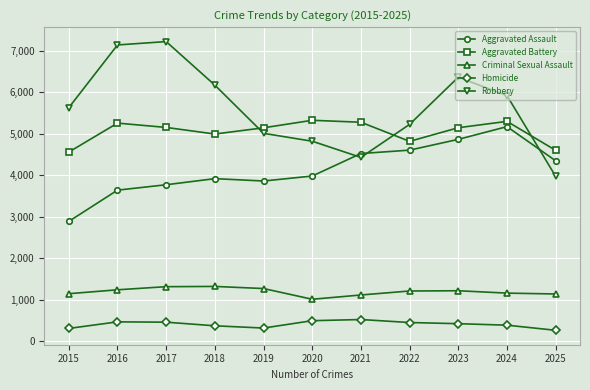

What is the maximum value for Criminal Sexual Assault?

1320